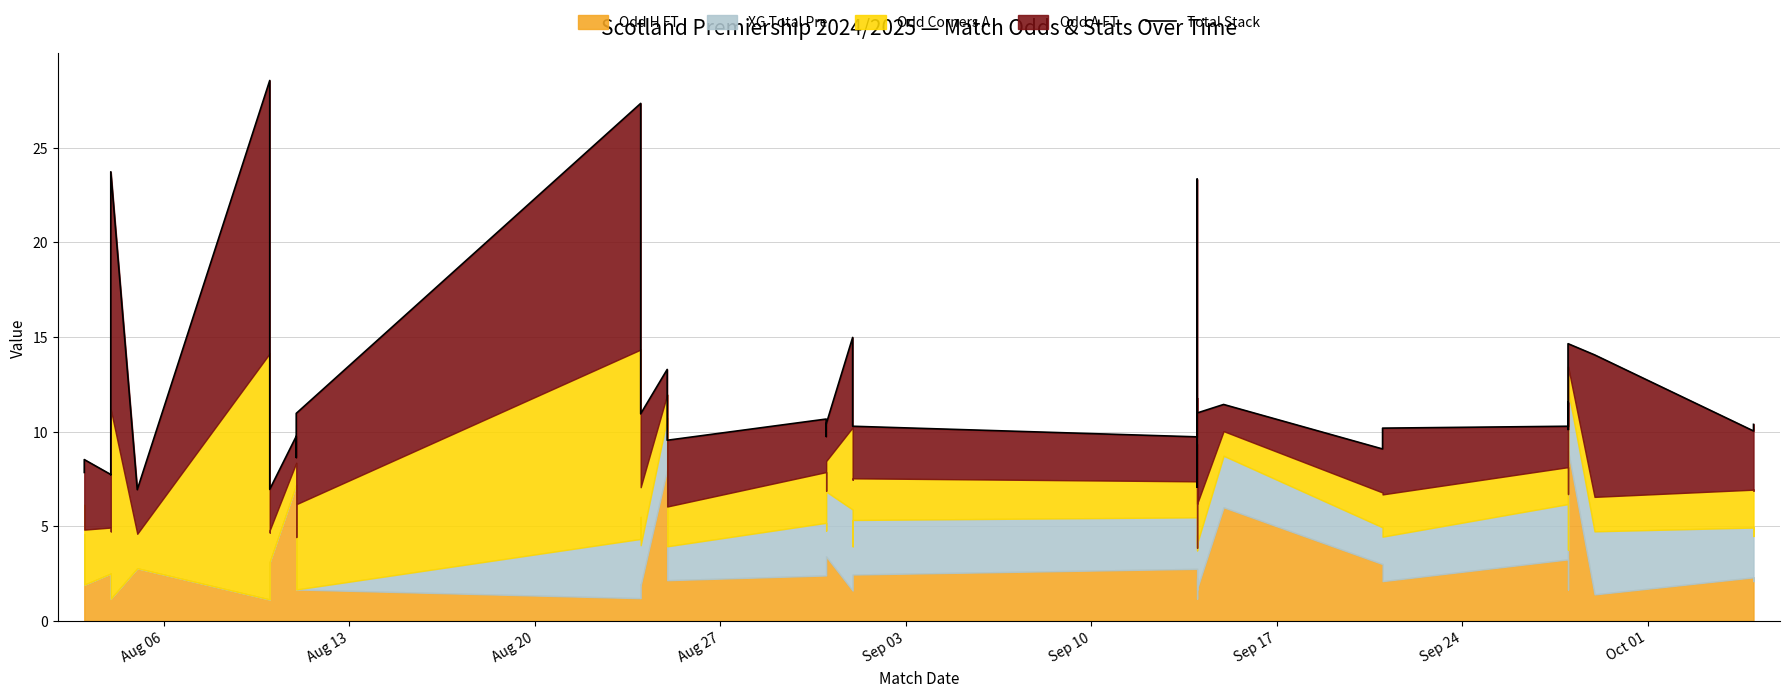

What is the label of the 35th point from the right?

Sep 10